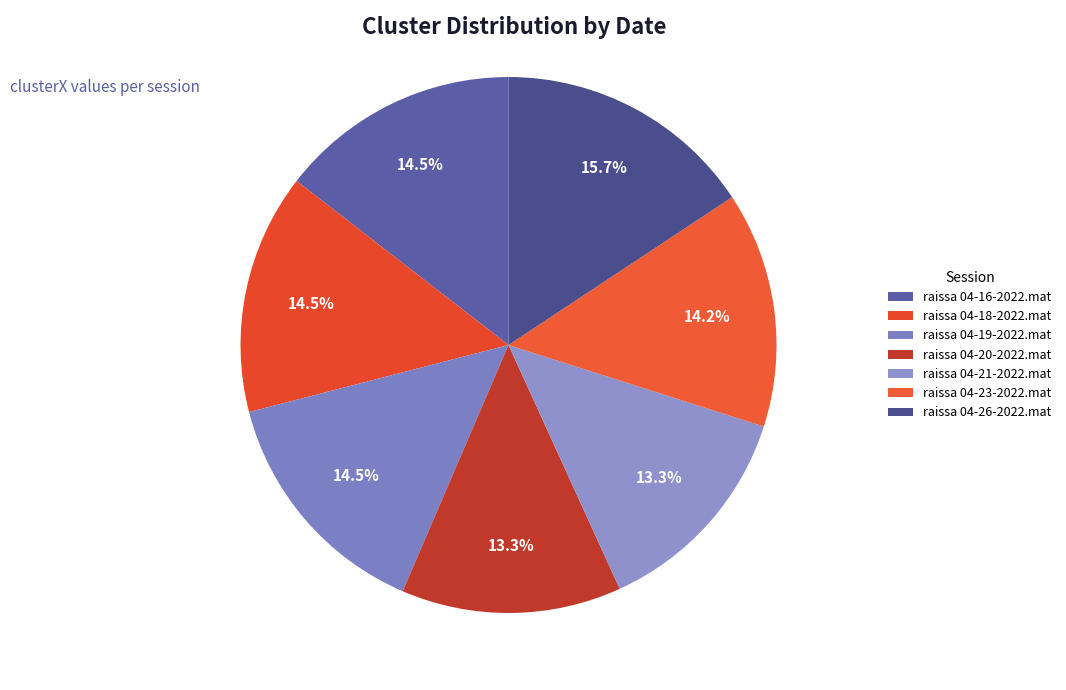

How many slices are in this pie chart?

7